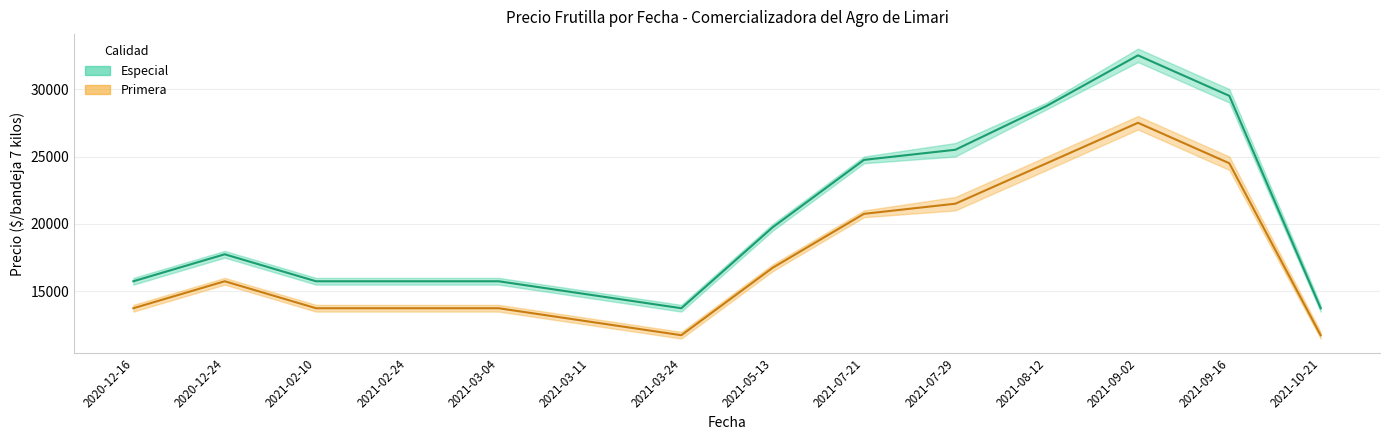

Between 2021-03-04 and 2021-09-16, which is larger?

2021-09-16